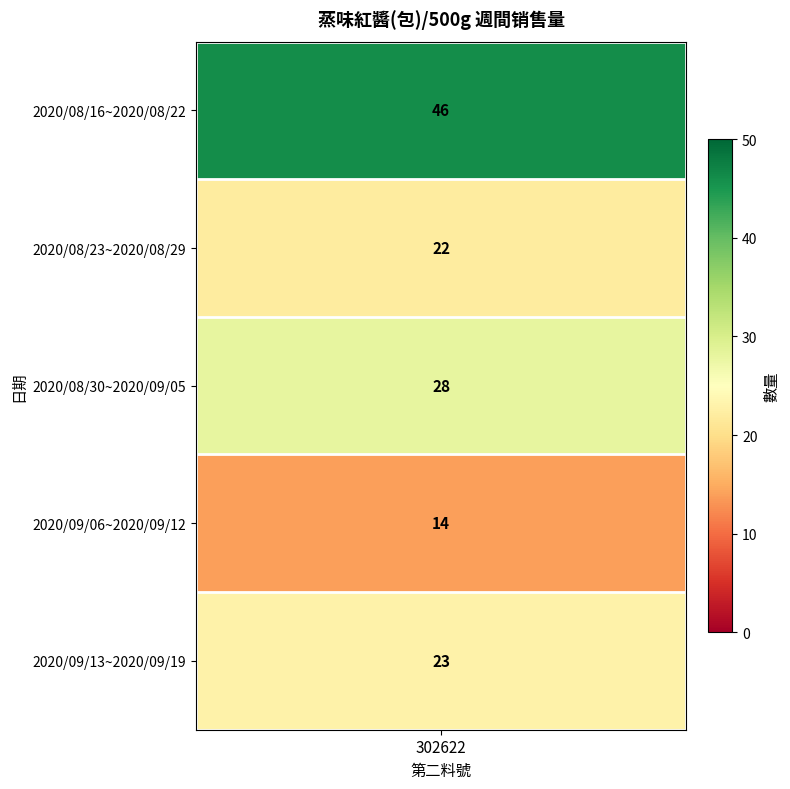

What is the greatest value displayed?

46